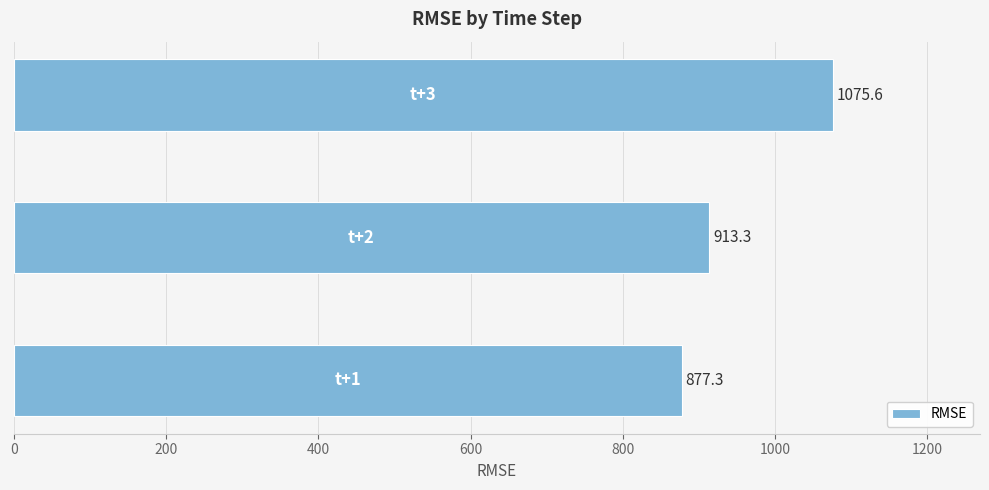

What is the sum of all values?

2866.2